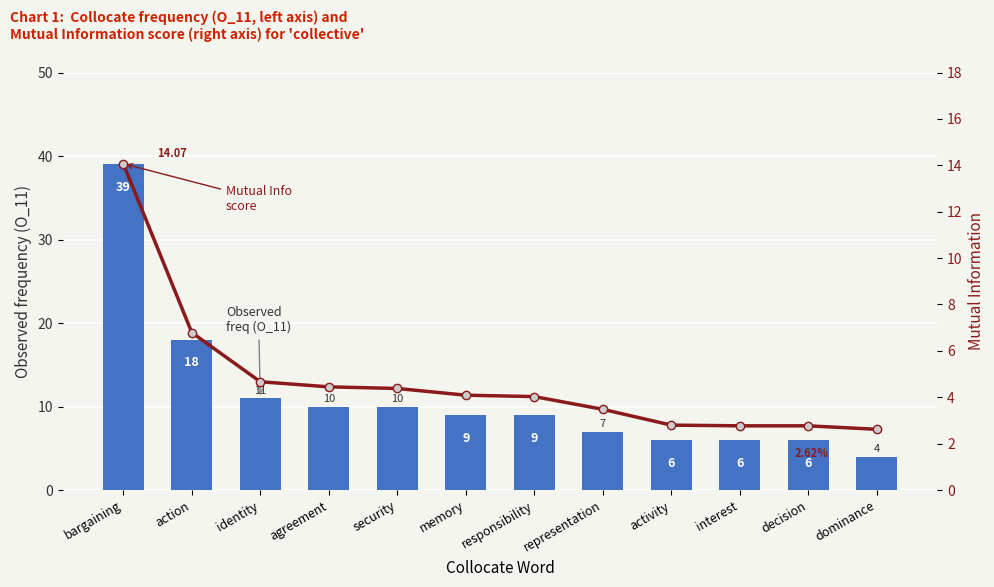

Where does the Observed freq (O_11) series first go above 9?

bargaining